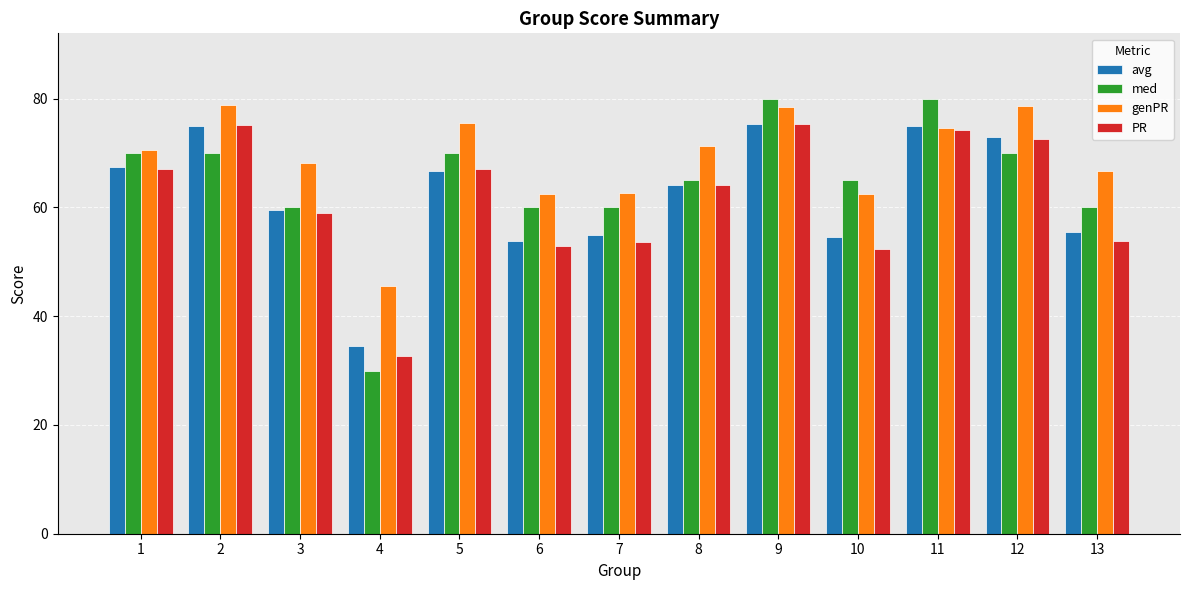

What is the sum of all PR values?

799.8